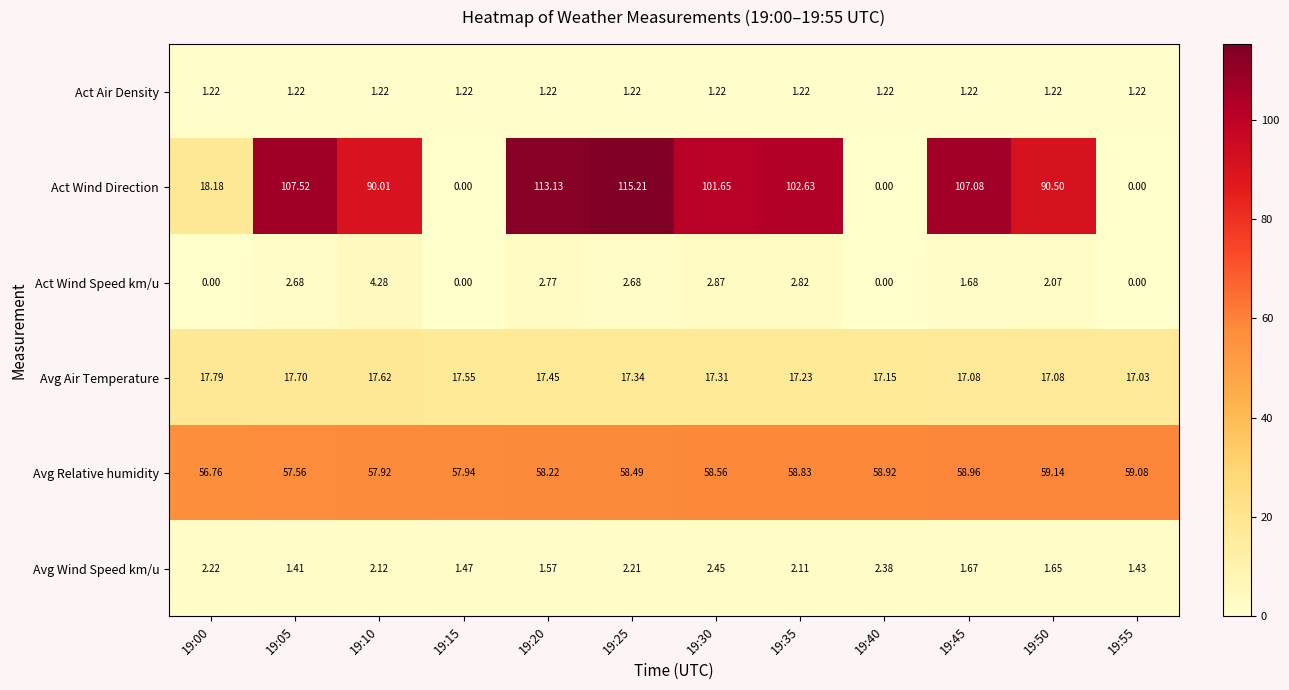

What is the total value across all series at 19:40?

79.7